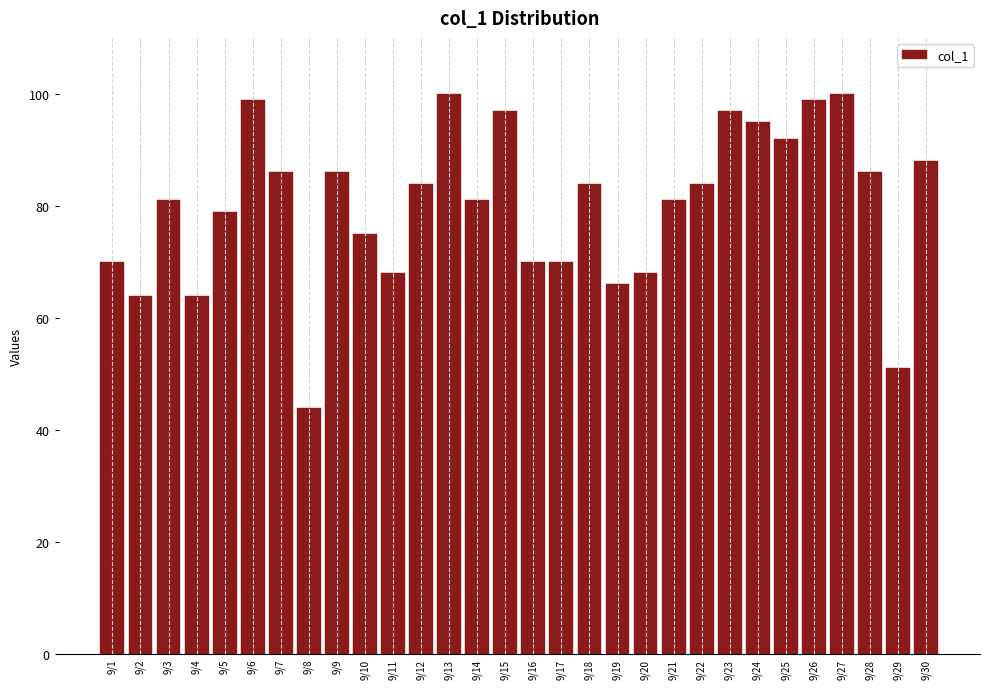

Reading right to left, what are all the values shown in this chart?

88	51	86	100	99	92	95	97	84	81	68	66	84	70	70	97	81	100	84	68	75	86	44	86	99	79	64	81	64	70